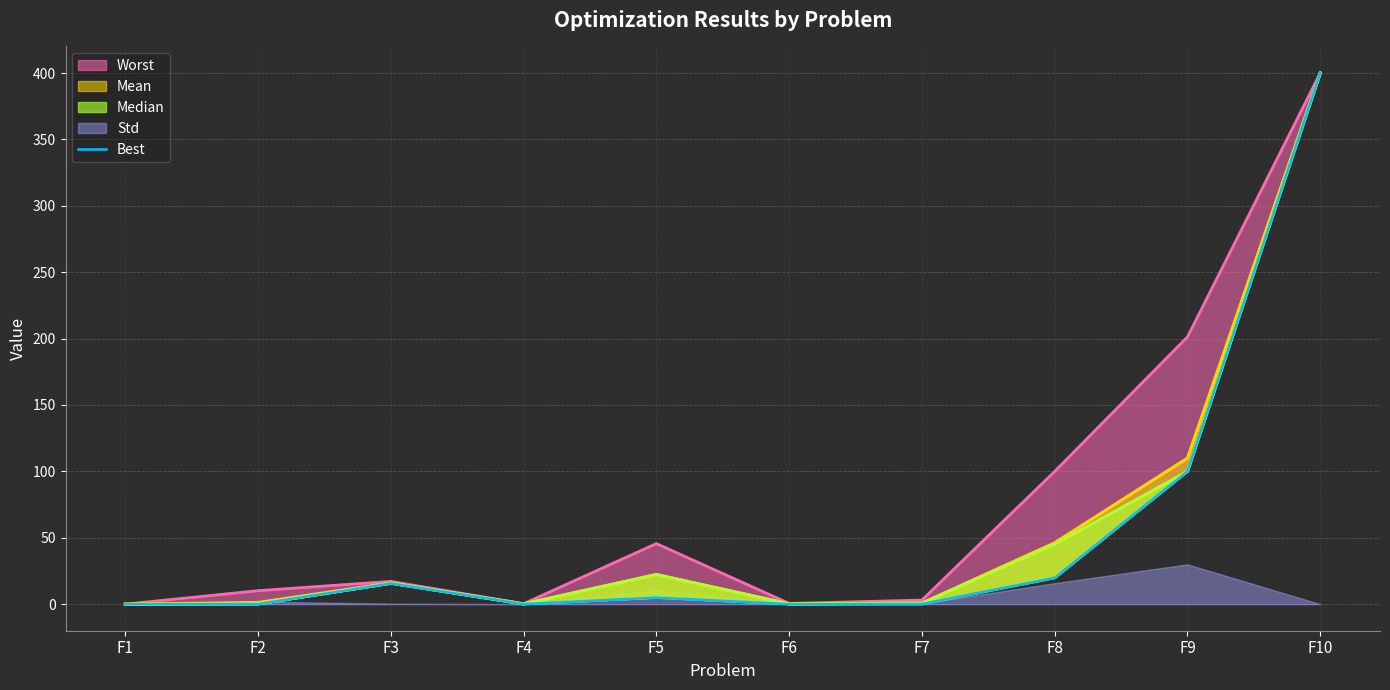

How many data points are less than 4?

5